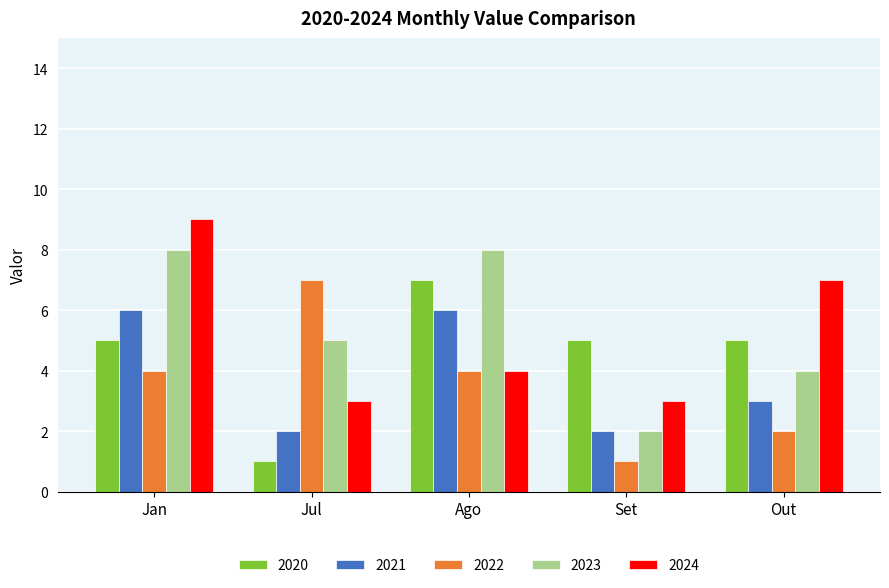

What is the approximate value of 2022 at Set?

1